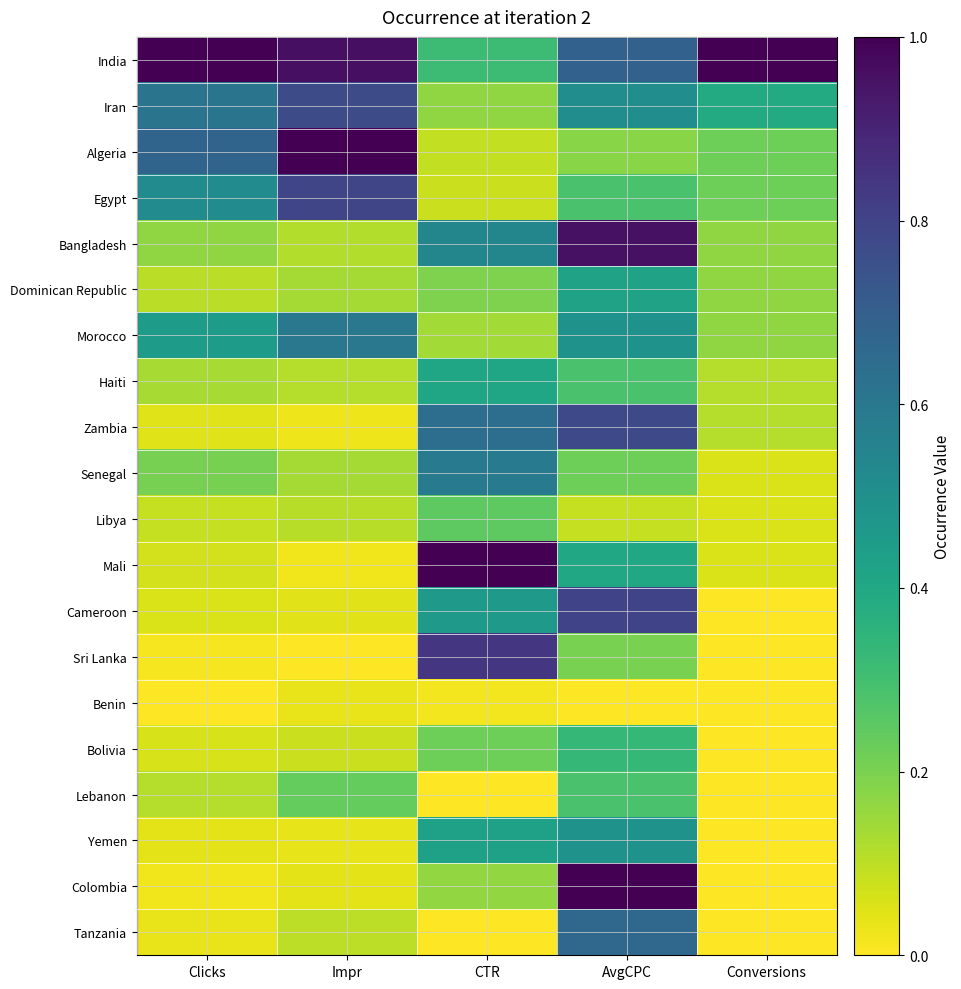

At how many categories does at least one series exceed 0?

5